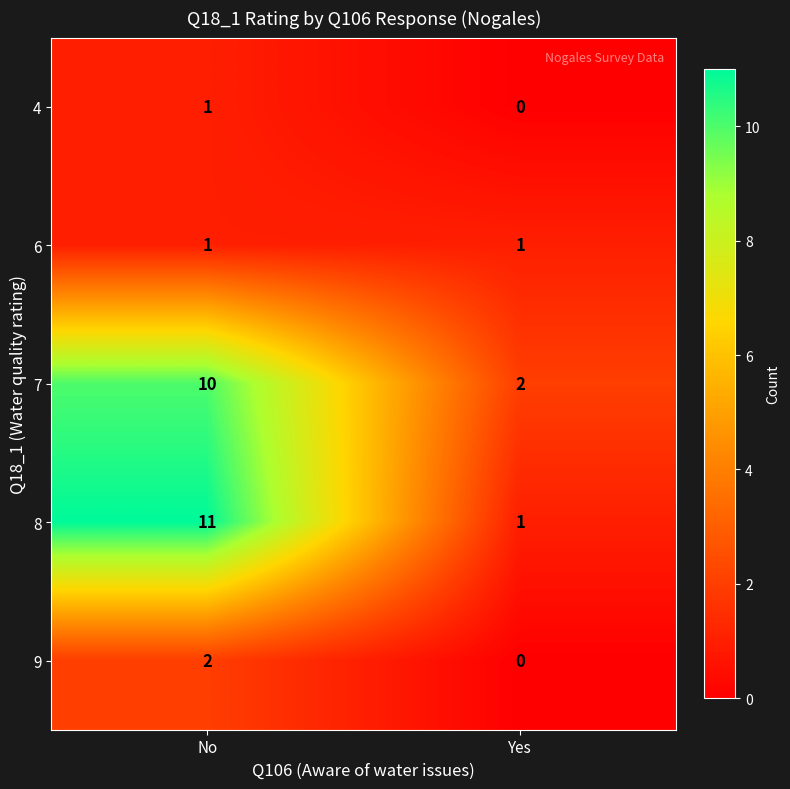

What is the maximum value shown in the chart?

11